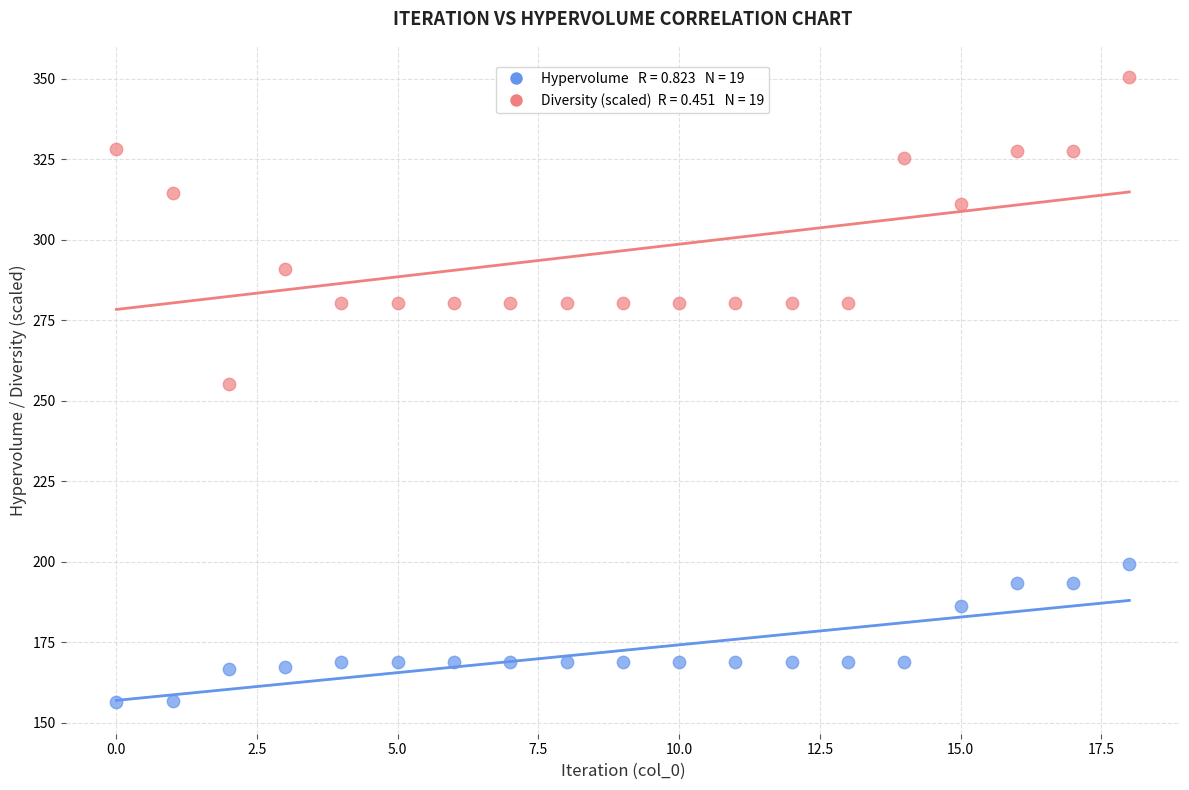

Across all series, what Y value is closest to 253?

255.3